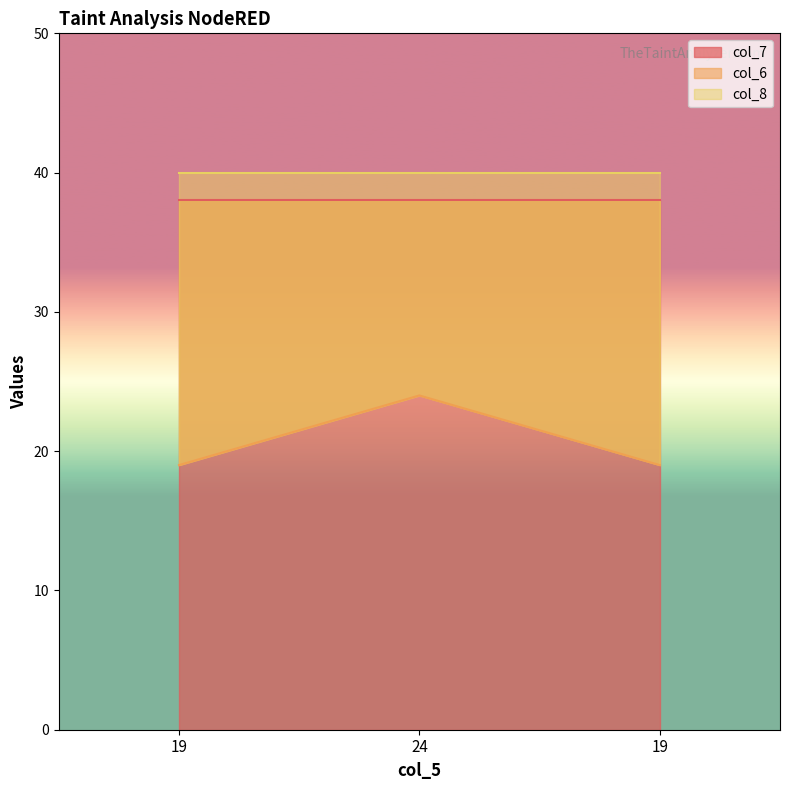

Which series has the largest total across all categories?

col_8